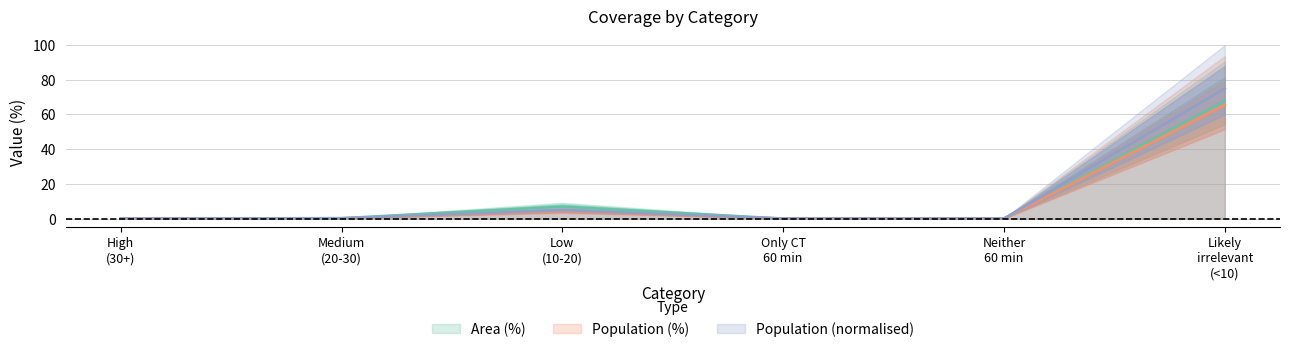

At which category does Area (%) reach its first local peak?

Low (10-20)